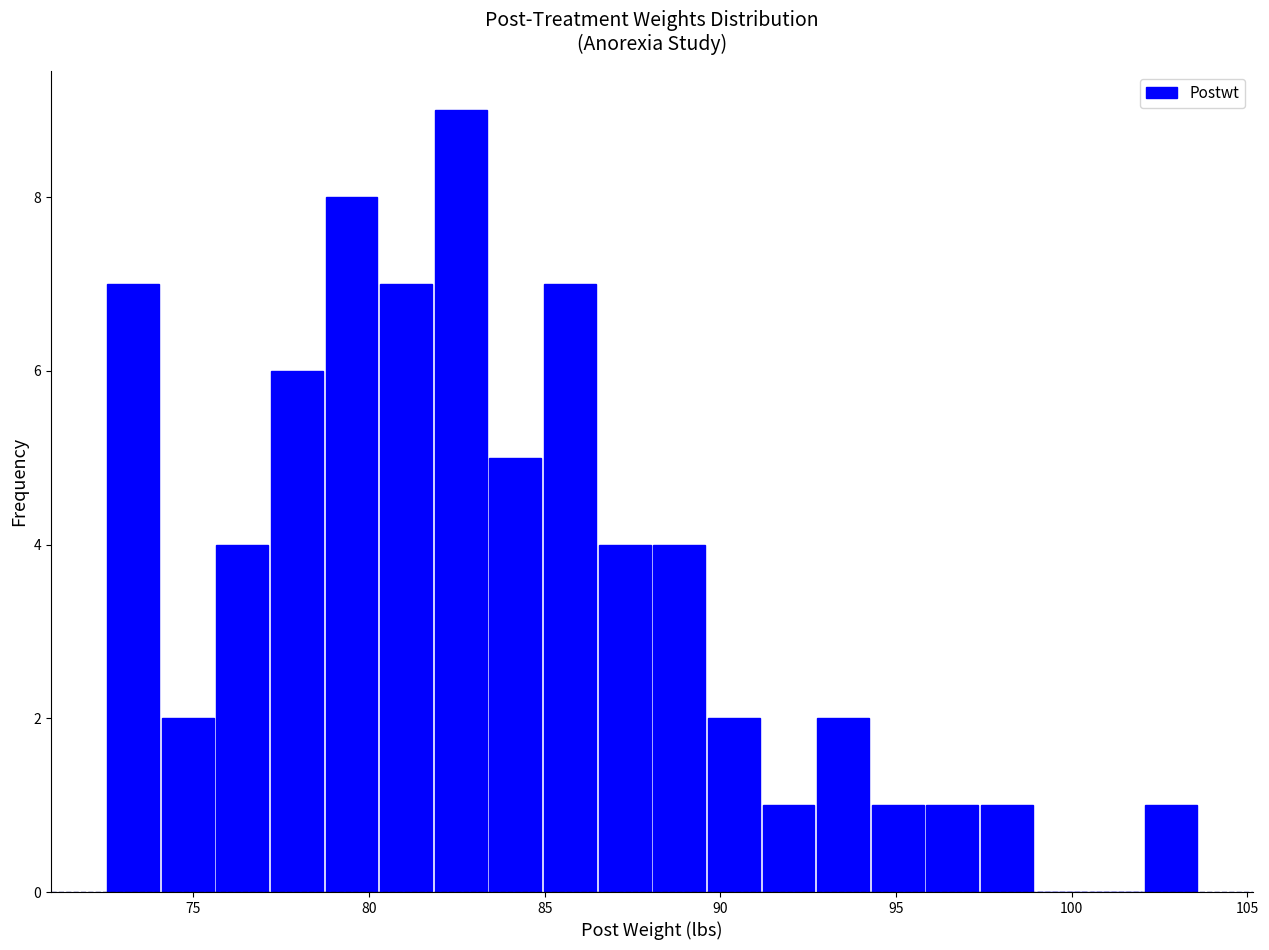

Around what value on the x-axis is the tallest bar? Give the approximate position of its centre, as read against the axis.

82.5